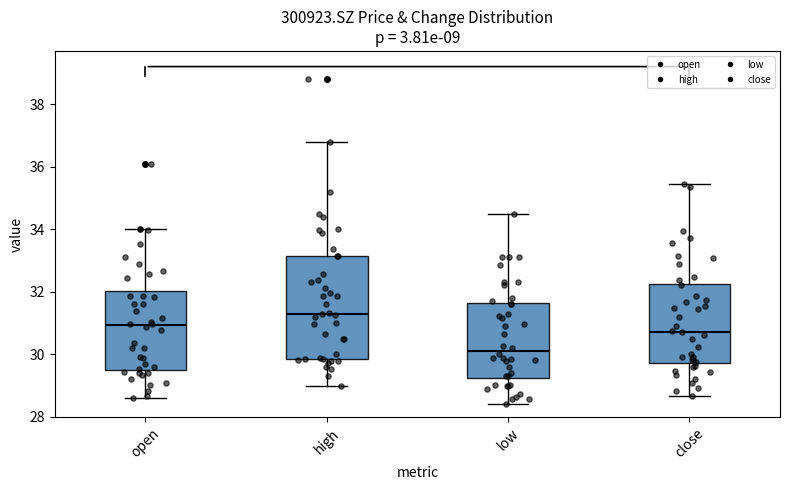

Which box has the lowest median line?

low